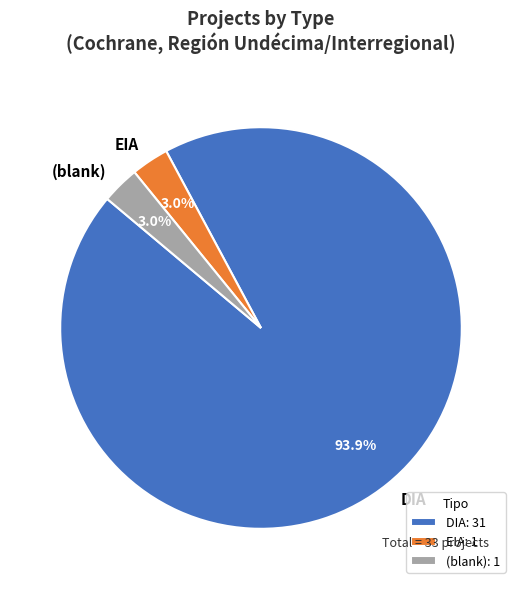

What is the ratio of the value at EIA to the value at (blank)?

1.0